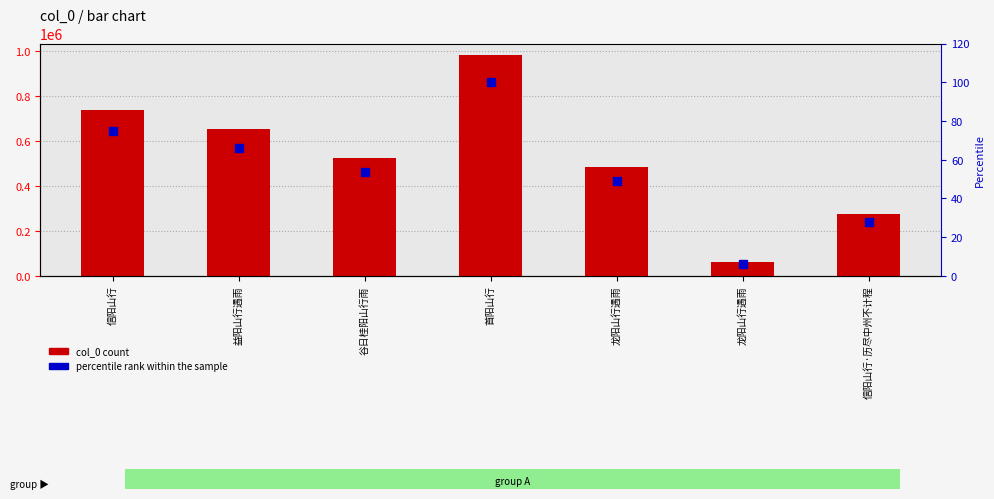

How many series are shown in this chart?

2